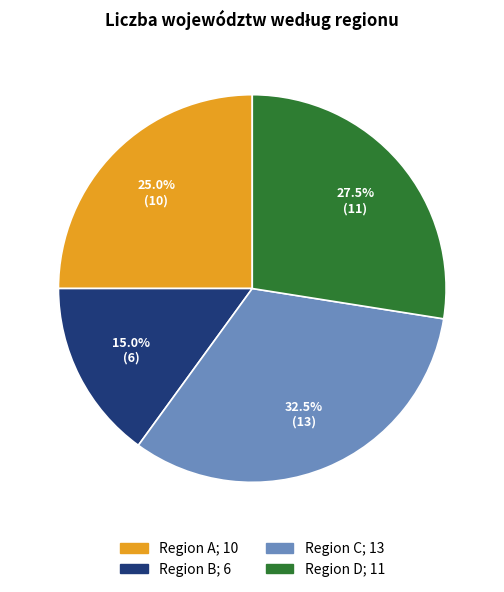

Is there any slice that represents more than half of the pie?

No